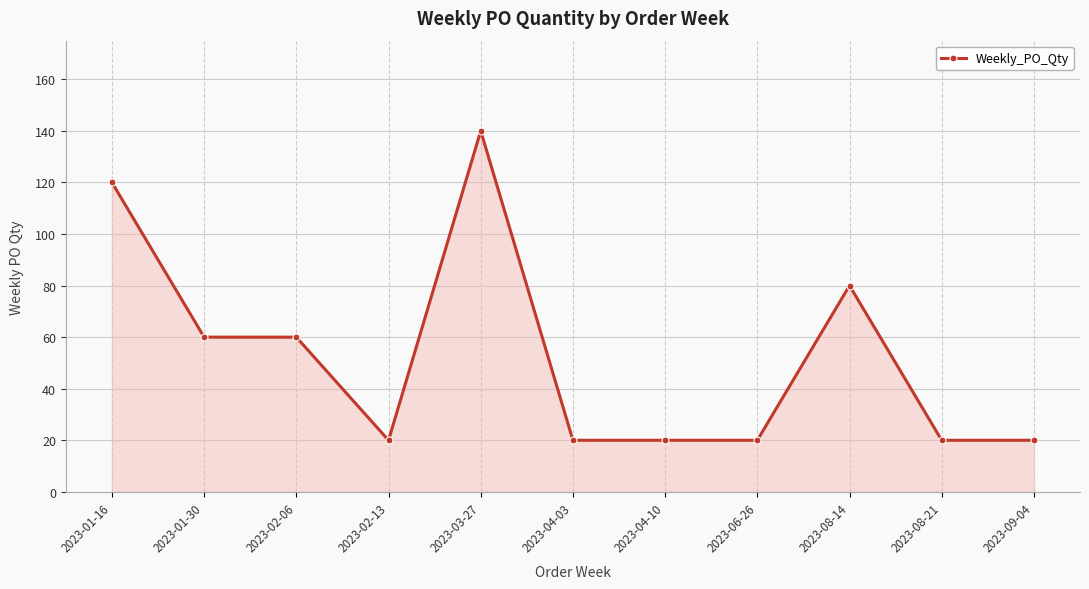

Which has a higher value, 2023-01-16 or 2023-02-13?

2023-01-16